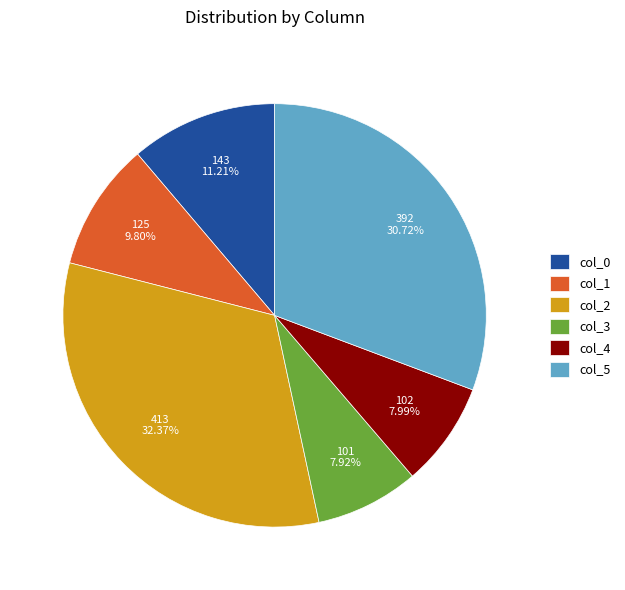

What is the ratio of the value at col_2 to the value at col_0?

2.9